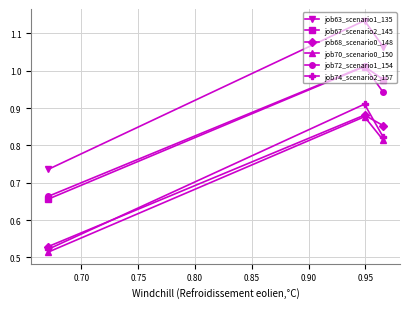

Count the job63_scenario1_135 values in the range 0 to 1.

1